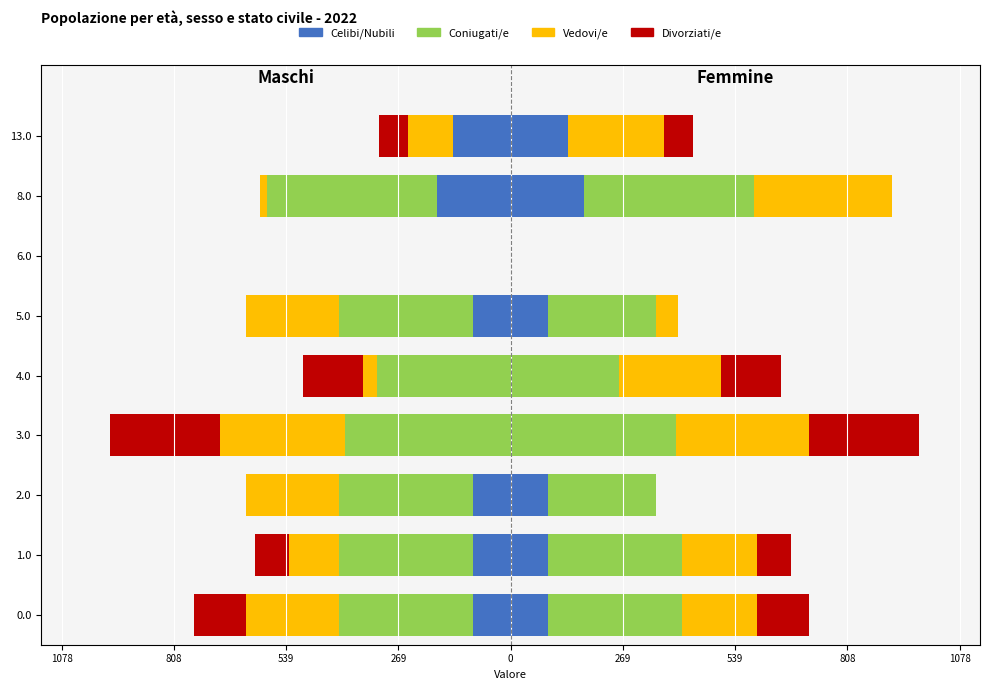

What is the spread (max minus min) of values at 3.0?

397.6